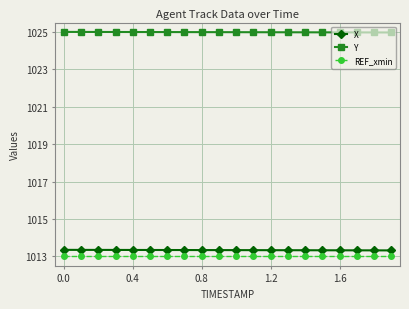

True or false: REF_xmin and X cross at least once.

False